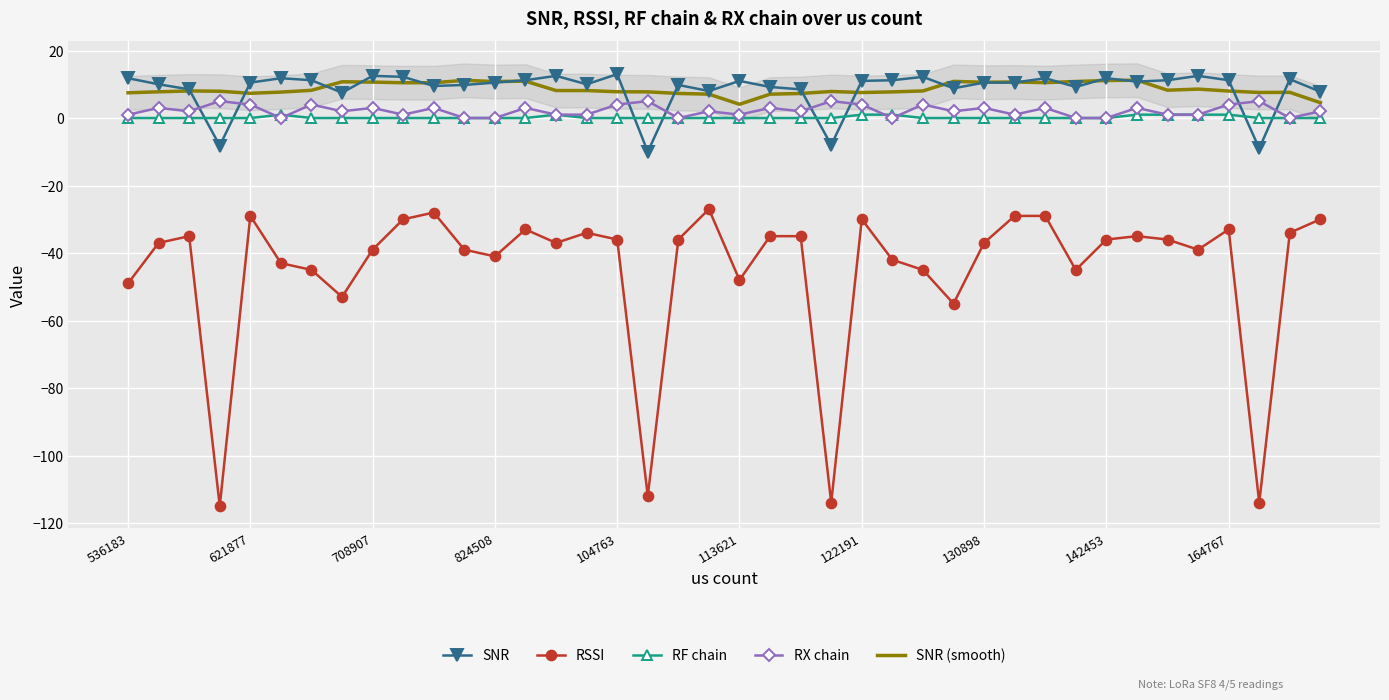

True or false: SNR (smooth) has a value of 7.6 at 122191.

True